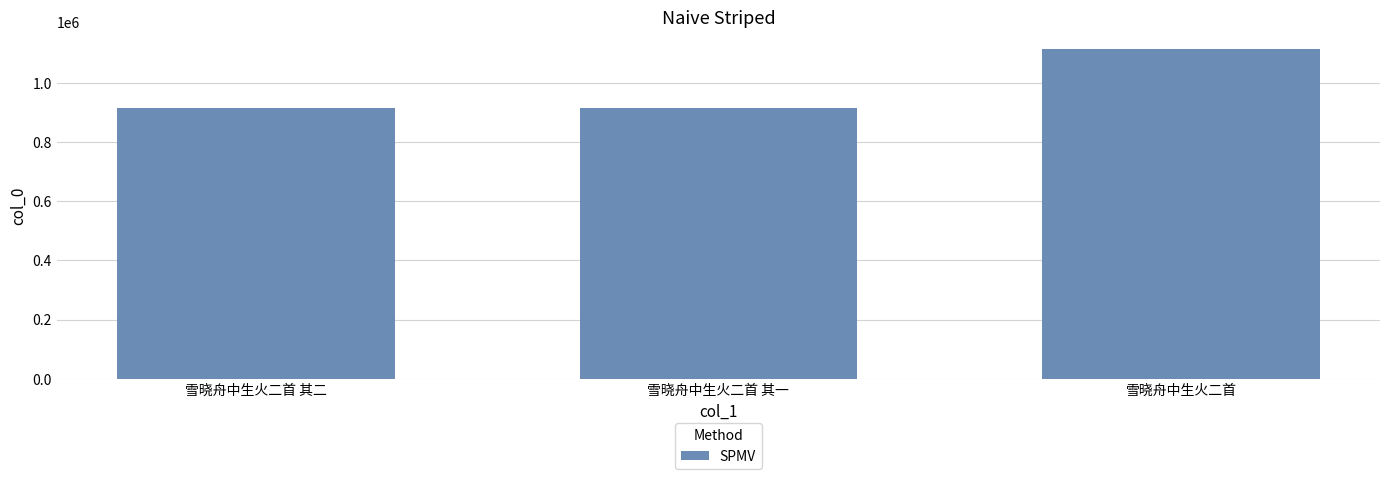

How many data points are less than 915757?

1